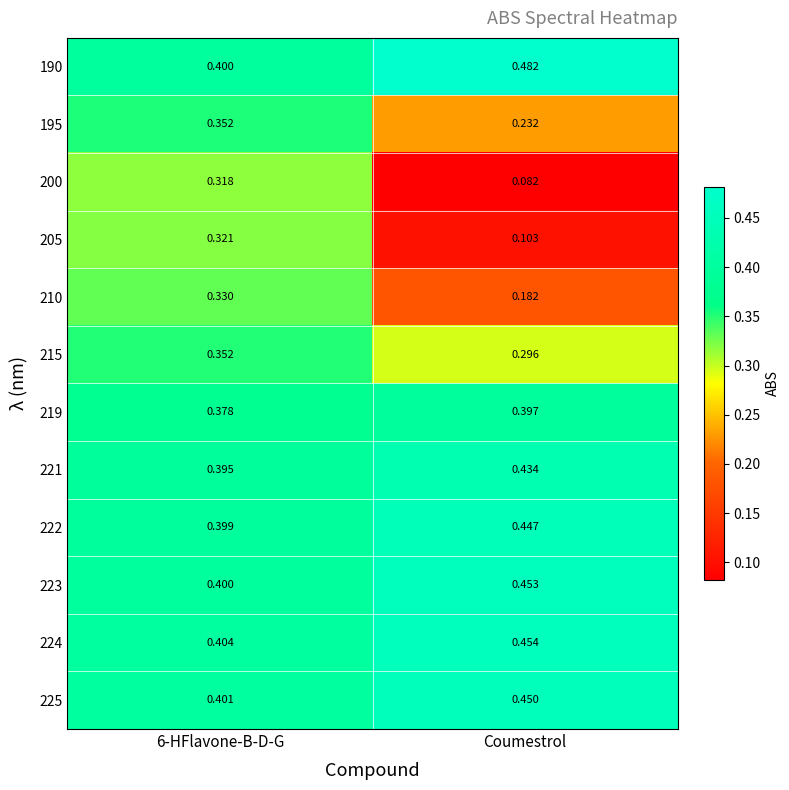

Which series has the largest range (max minus min)?

200